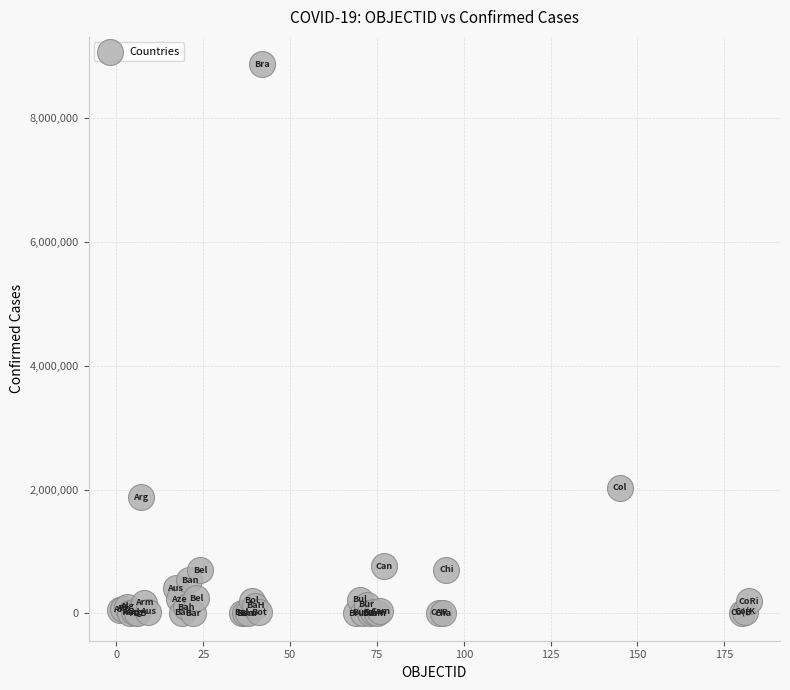

What Y value in the scatter plot is closest to 4435784?

2027746